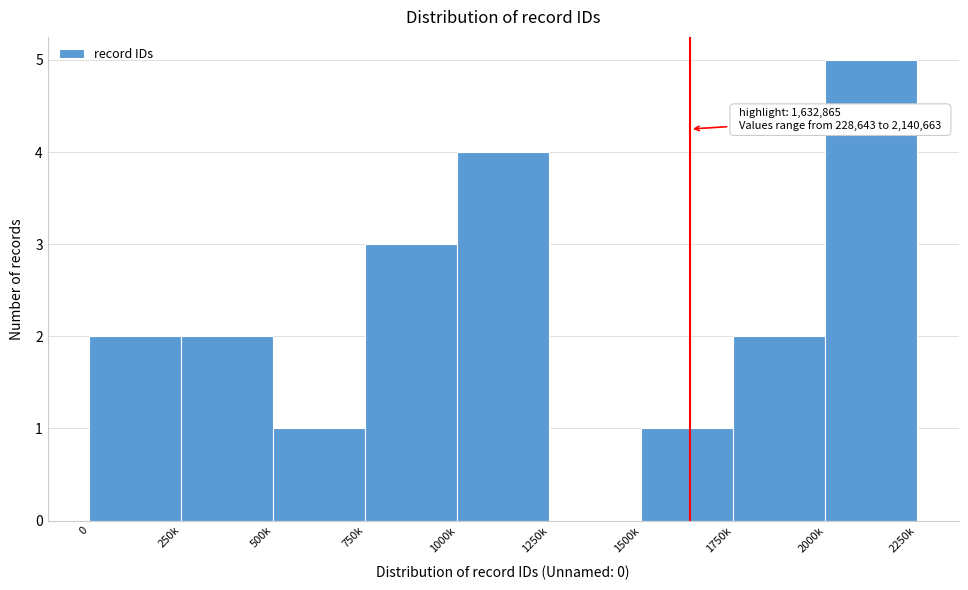

Reading right to left, list all the values displayed in this chart.

2000k=5	1750k=2	1500k=1	1250k=0	1000k=4	750k=3	500k=1	250k=2	0=2